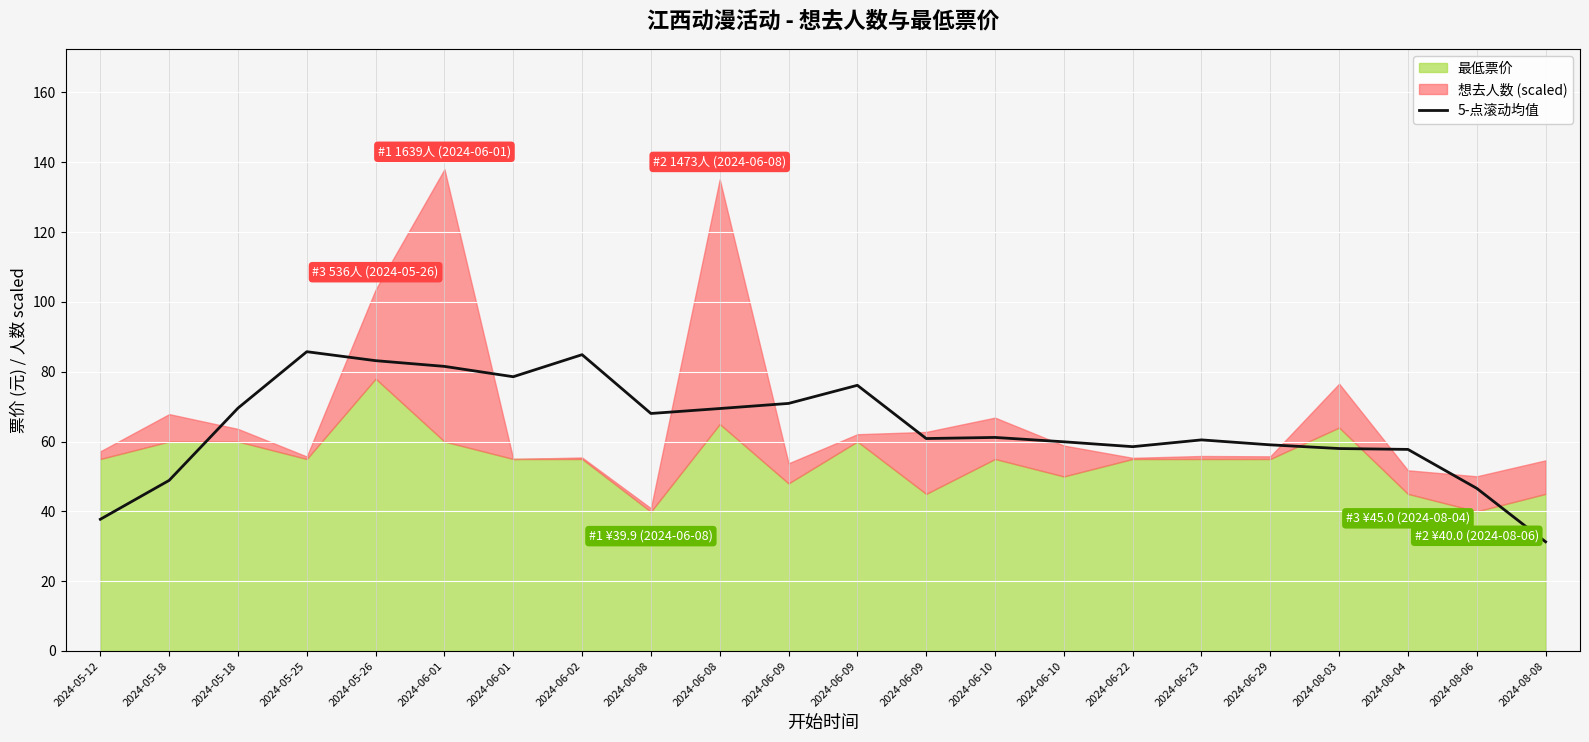

How many values exceed 61?

11